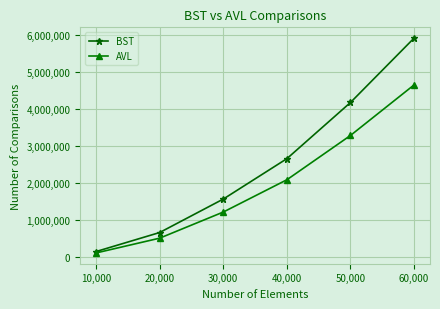

Rank the series by their average value, from lowest to highest.

AVL, BST